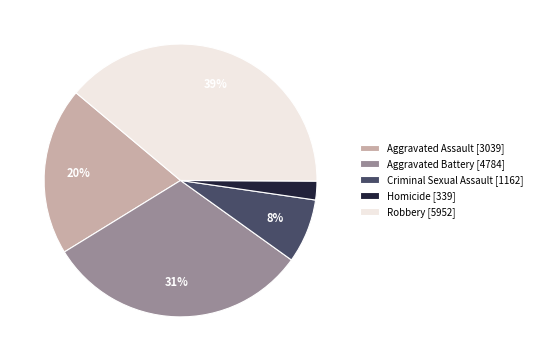

Between Homicide [339] and Aggravated Battery [4784], which is larger?

Aggravated Battery [4784]